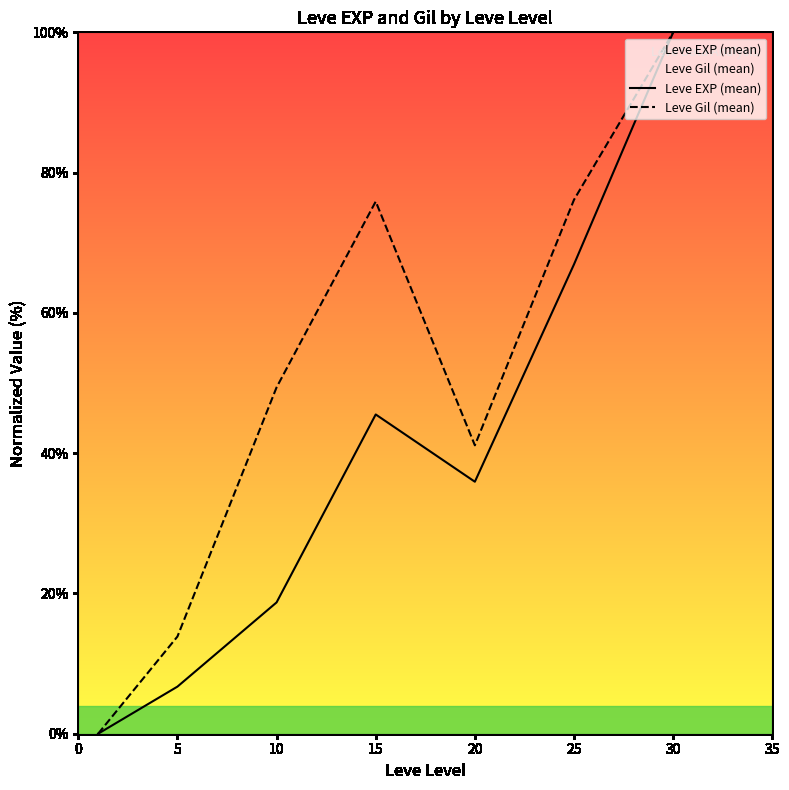

What is the difference between the second highest and minimum values in the Leve Gil (mean) series?

76.1